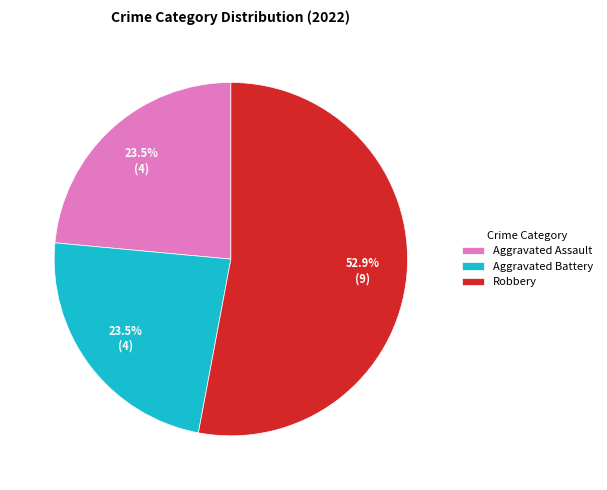

Count the number of slices in the pie.

3